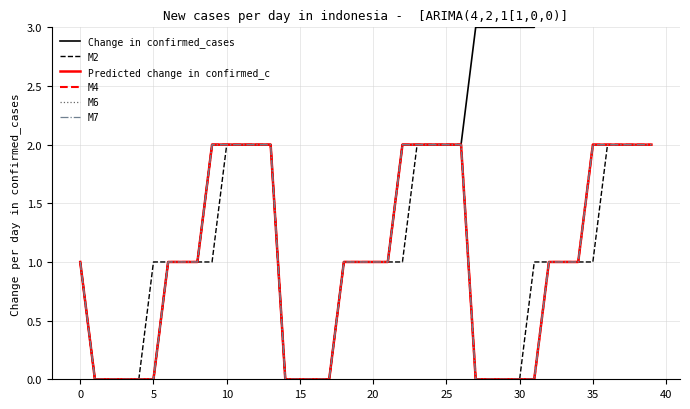

True or false: M7 has more than 1 interior local peaks.

False